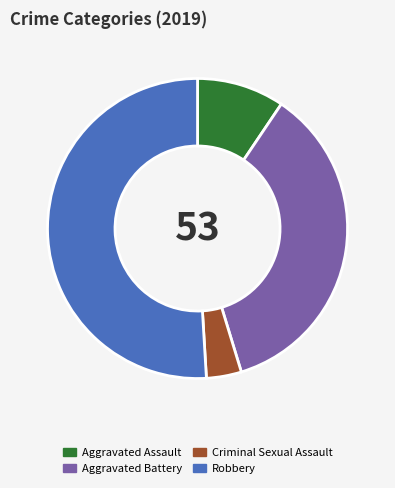

Approximately how many times larger is the value at Criminal Sexual Assault compared to Aggravated Battery?

0.1